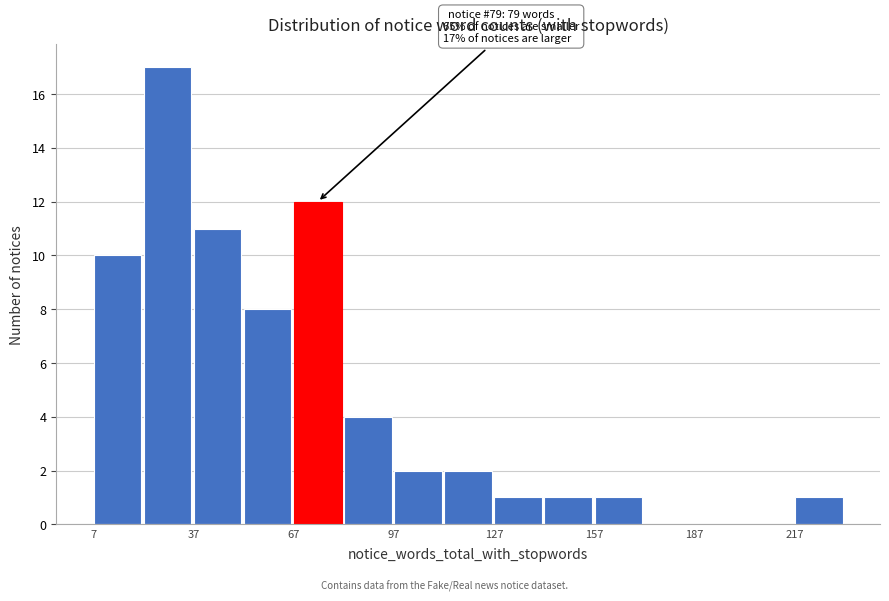

Read against the x-axis, roughly where is the centre of the tallest bar?

30